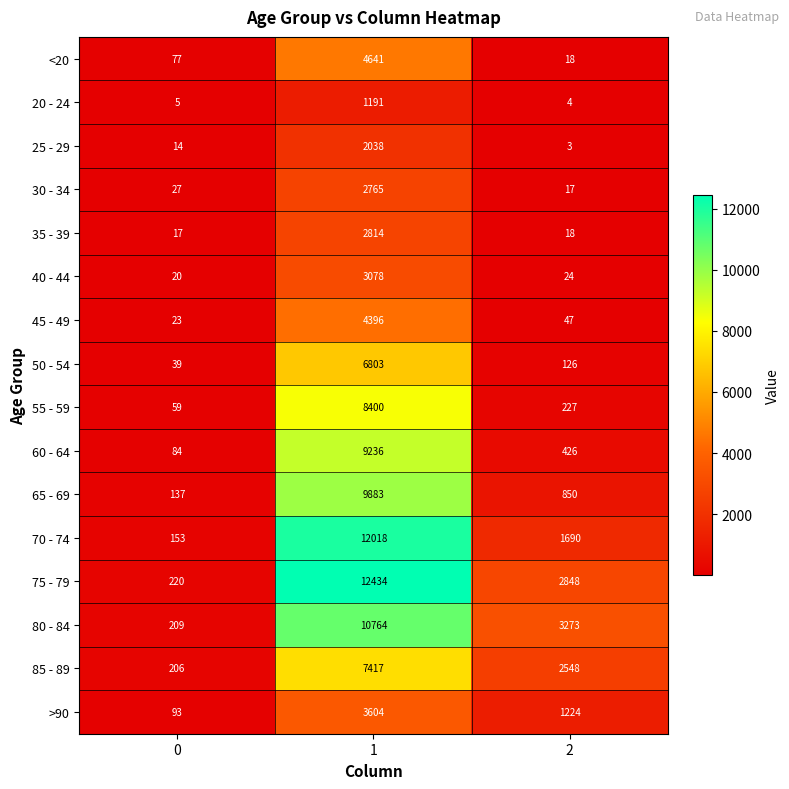

True or false: 45 - 49 has a value of 34 at 0.

False